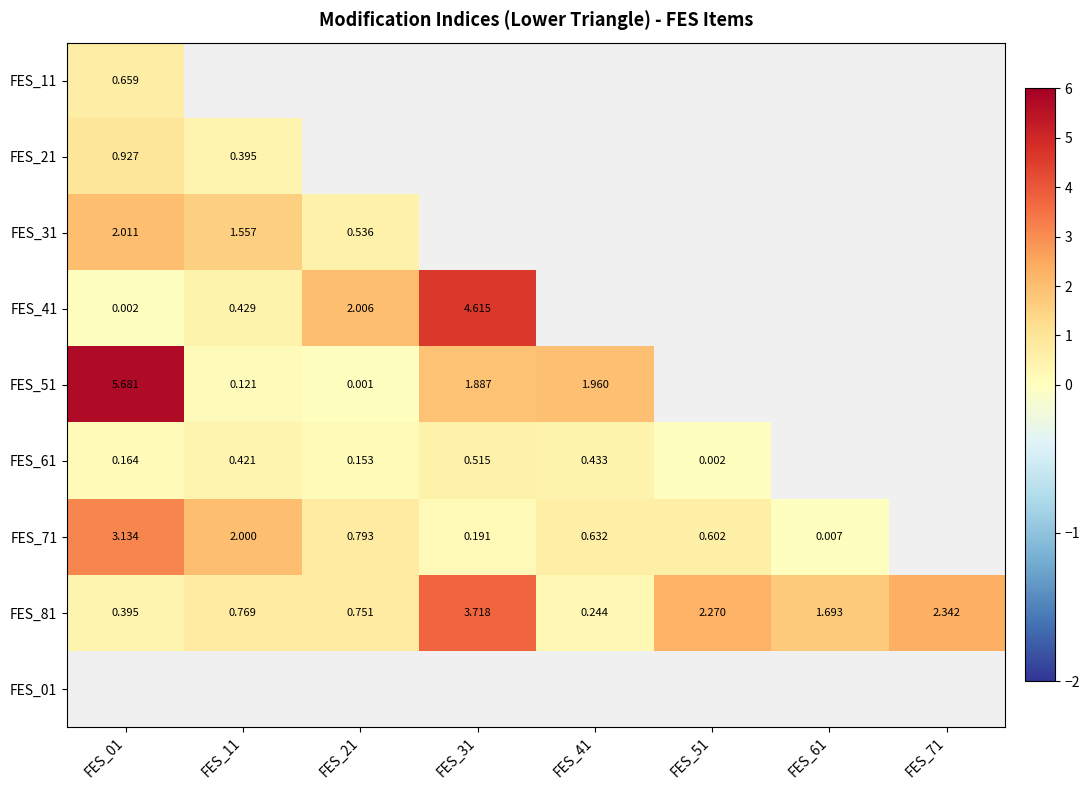

True or false: FES_61 has a value of 0.2 at FES_21.

True